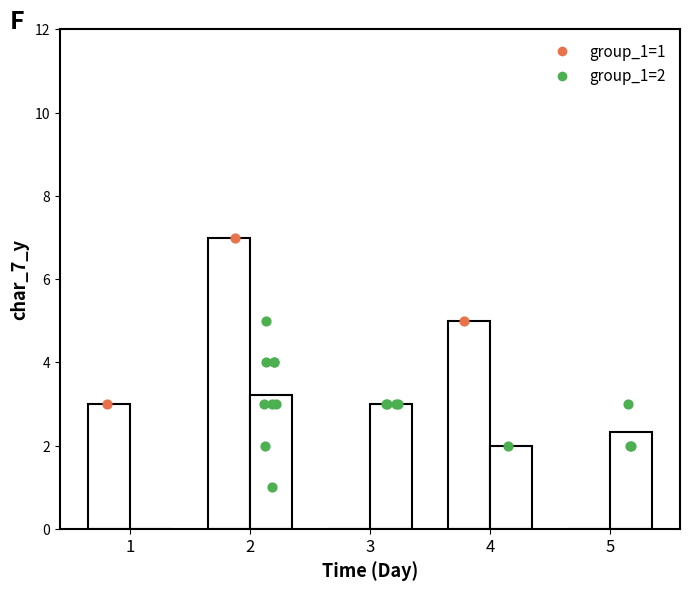

Which series contains the lowest Y value?

group_1=1